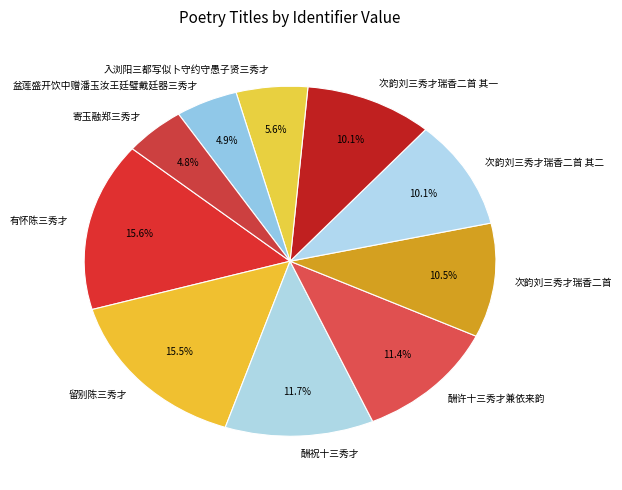

How many segments does this pie chart have?

10